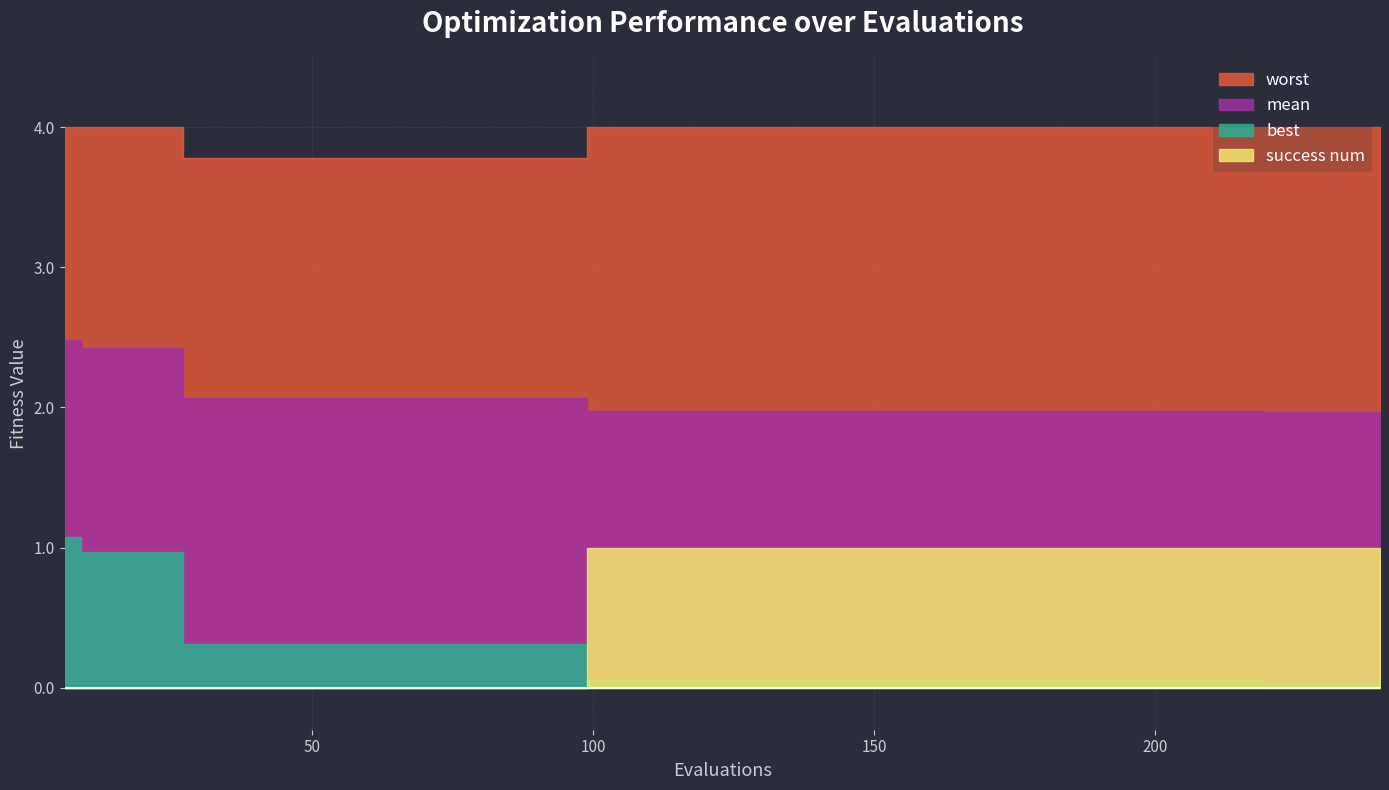

True or false: worst and success num intersect in this chart.

False